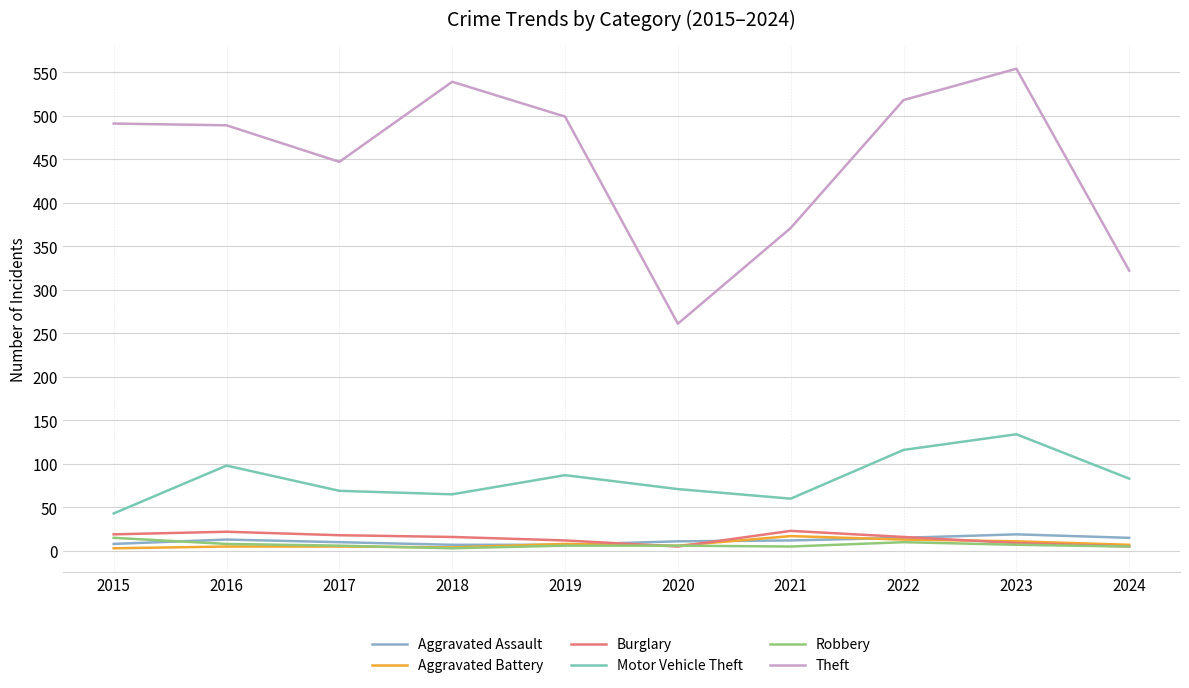

At how many categories does at least one series exceed 150?

10